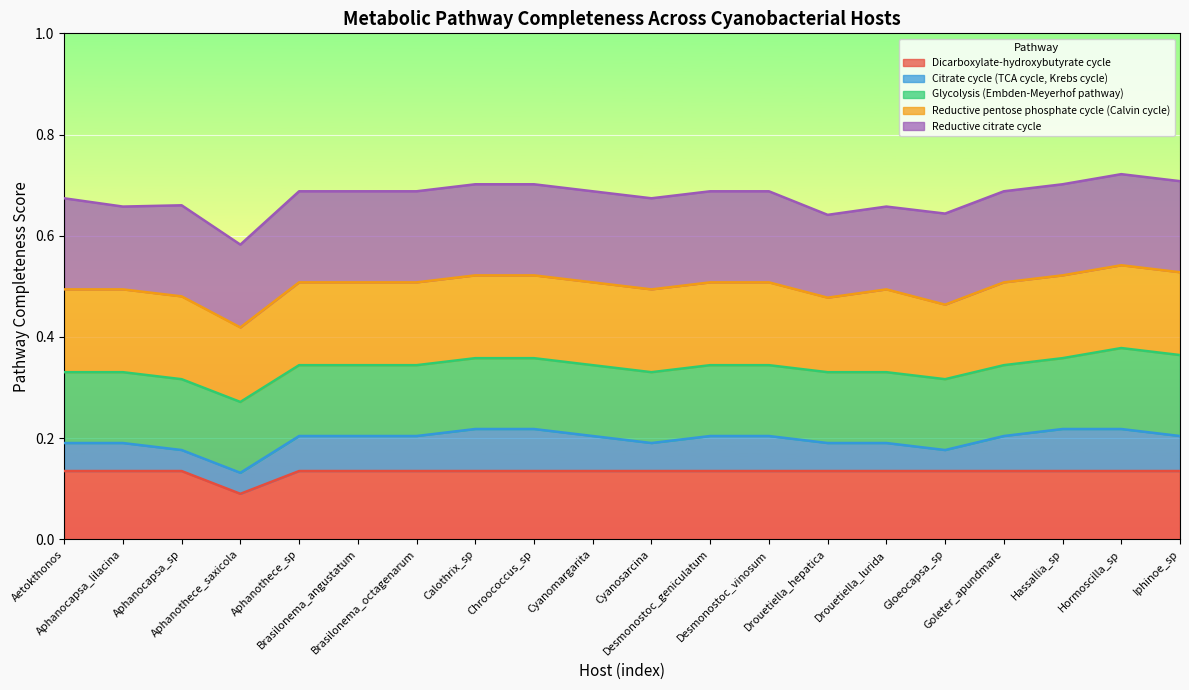

What is the total value across all series at Calothrix_sp?

0.7